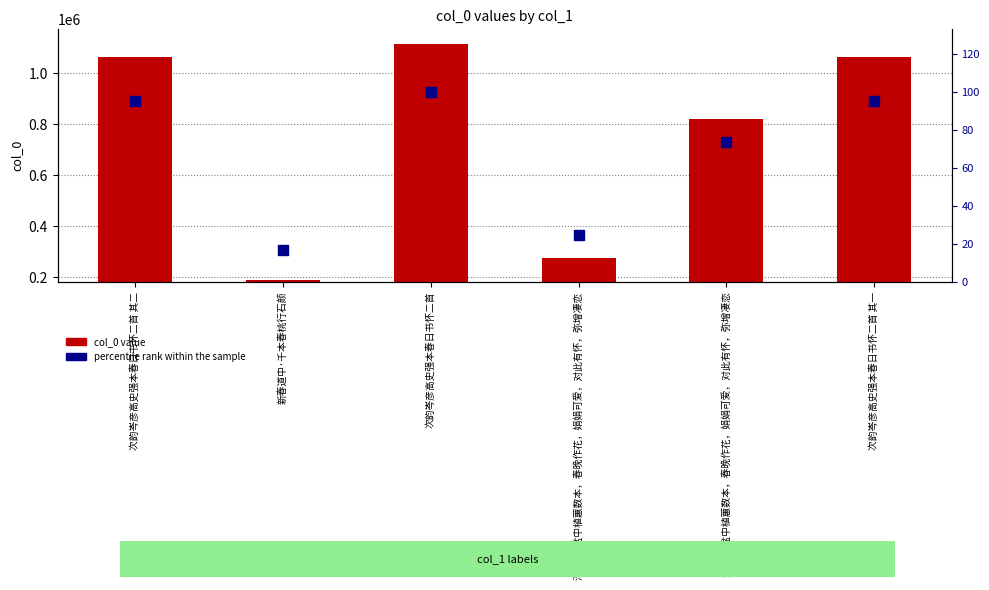

Which series has the largest Y range (max minus min)?

col_0 value